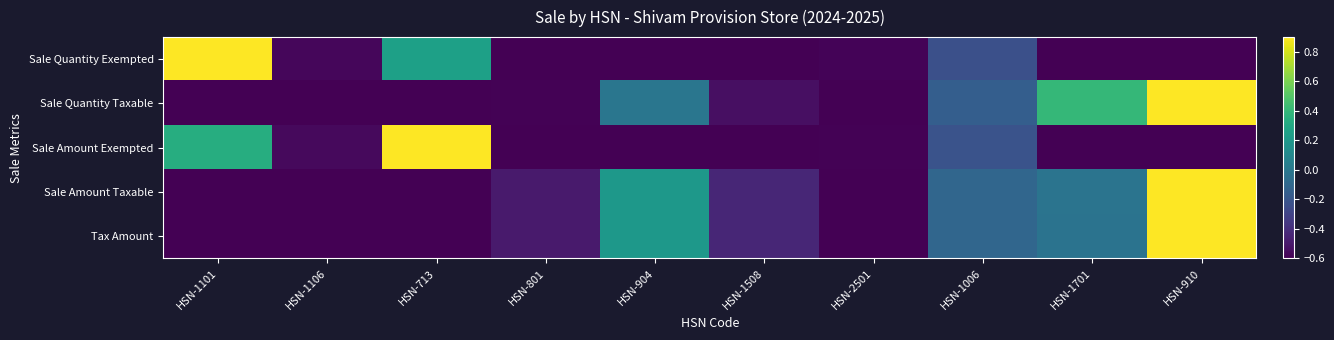

List the series in order of their peak value, highest first.

Sale Quantity Exempted, Sale Quantity Taxable, Sale Amount Exempted, Sale Amount Taxable, Tax Amount